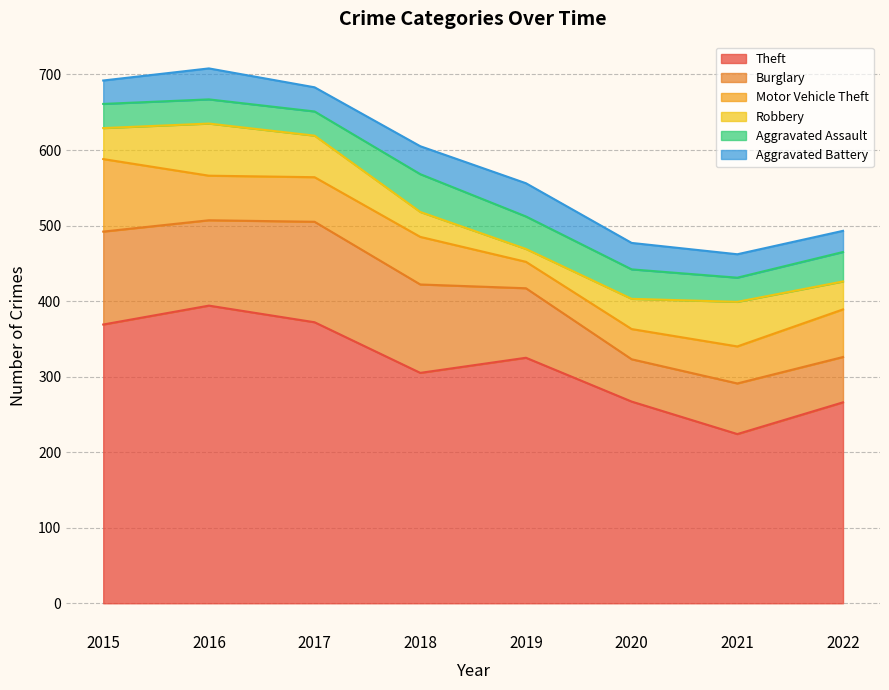

How many interior local valleys does the Burglary series have?

2